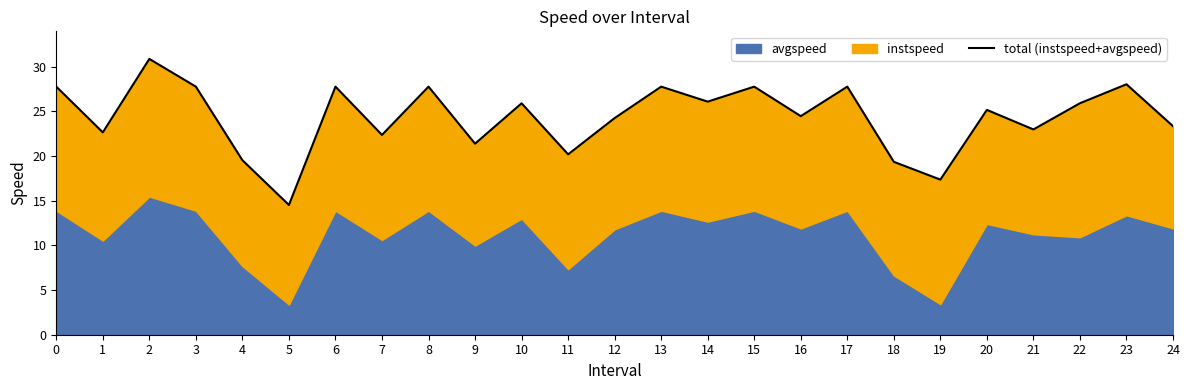

The value at 20 is 40.5. True or false?

False